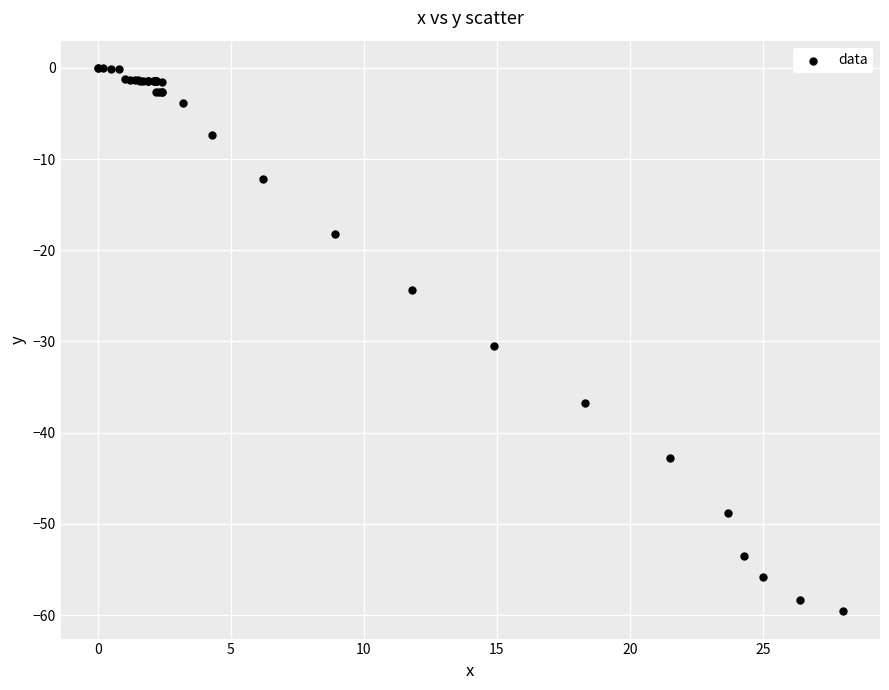

What Y value in the scatter plot is closest to -29?

-30.5